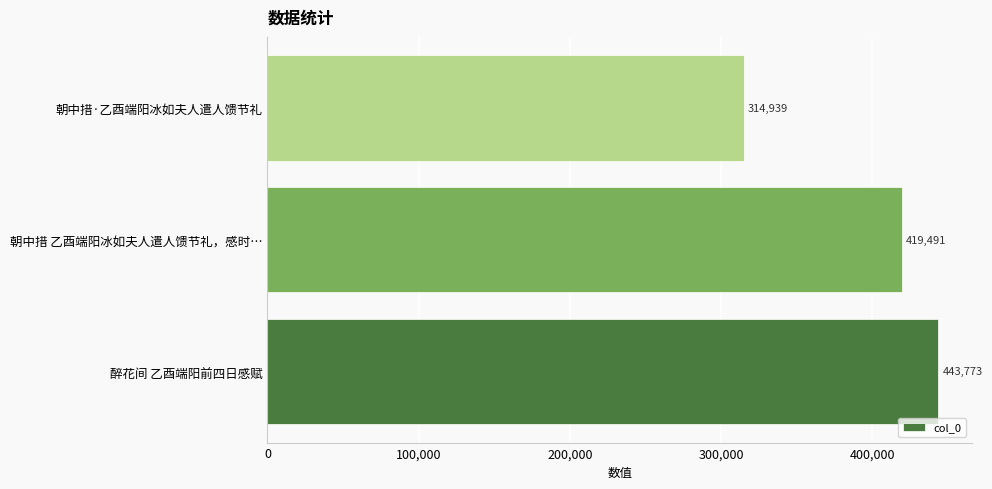

What is the change in value from 朝中措 乙酉端阳冰如夫人遣人馈节礼，感时… to 朝中措·乙酉端阳冰如夫人遣人馈节礼?

-104552